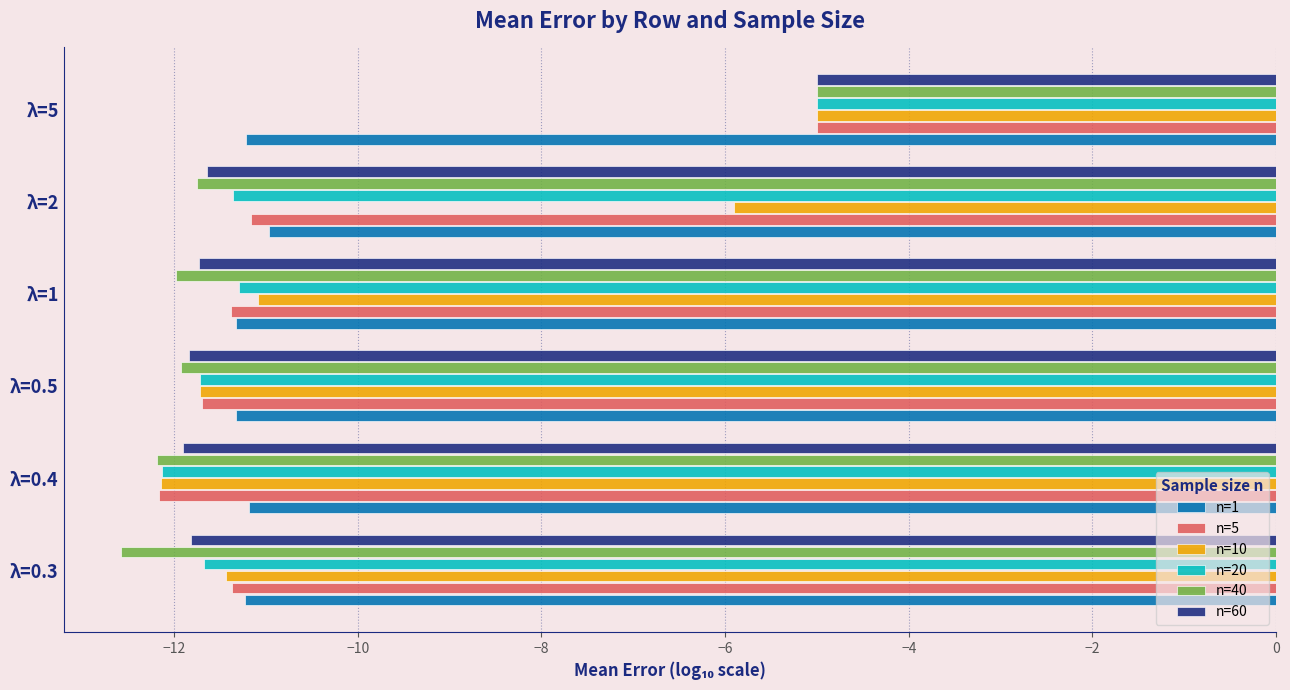

How many data points in n=1 are less than -11?

5